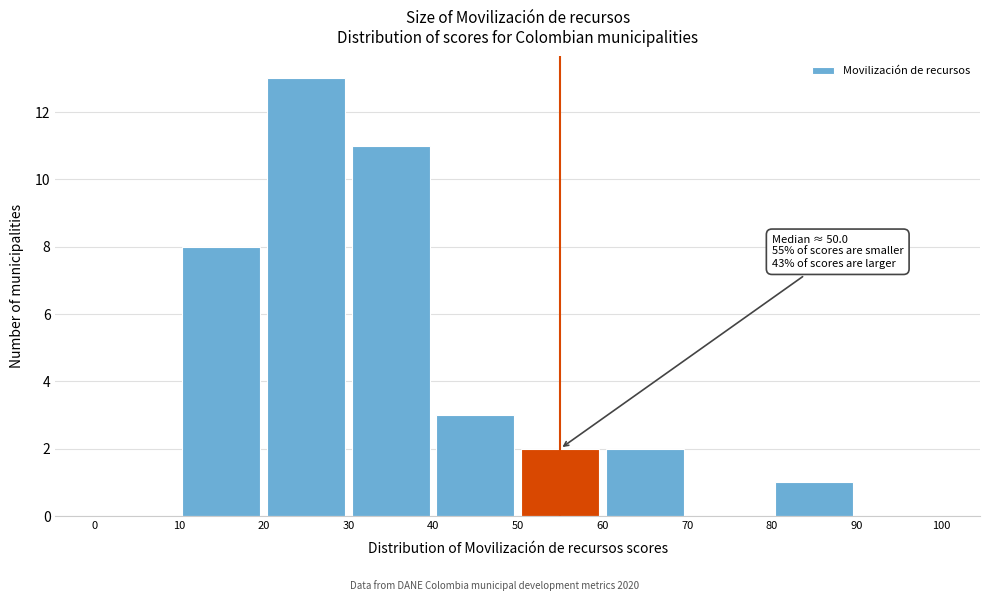

Over which range of the x-axis is the bar tallest?

20 to 30